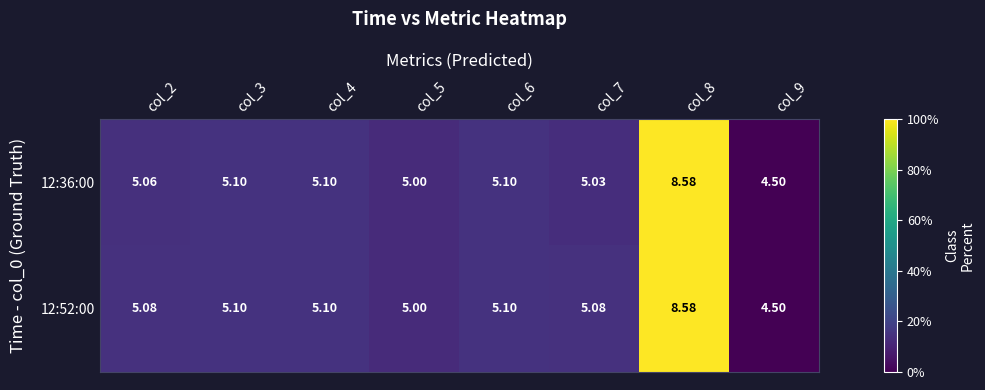

Is the value of 12:52:00 at col_7 greater than the value of 12:36:00 at col_8?

No